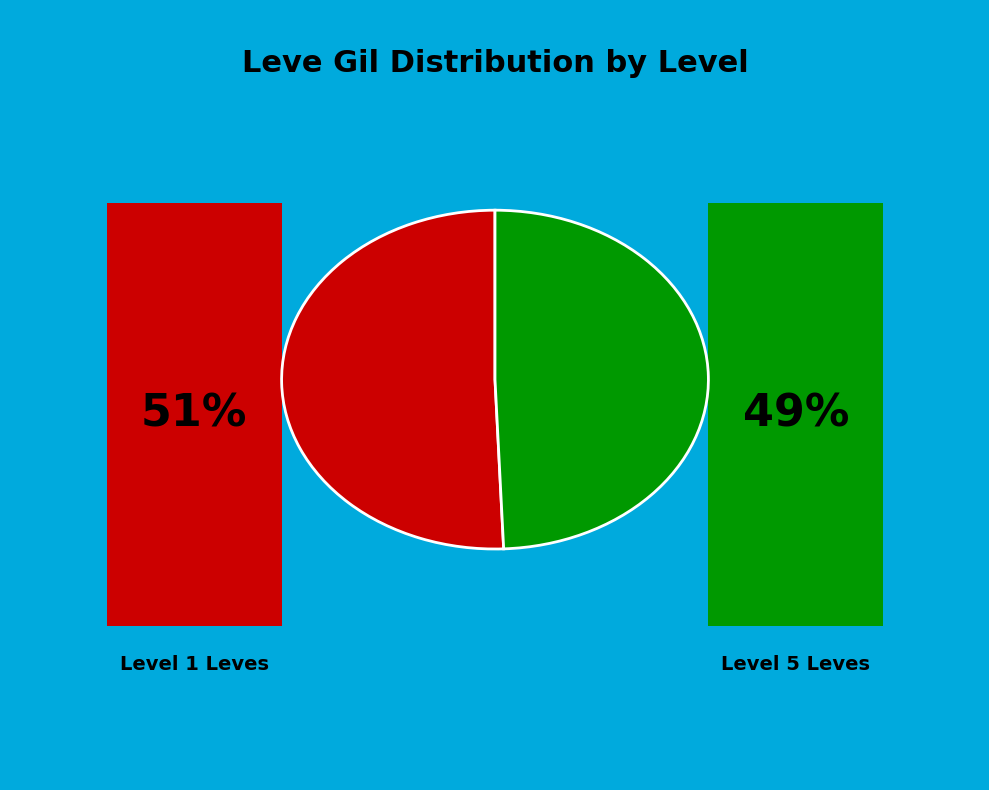

Is there any slice that represents more than half of the pie?

Yes